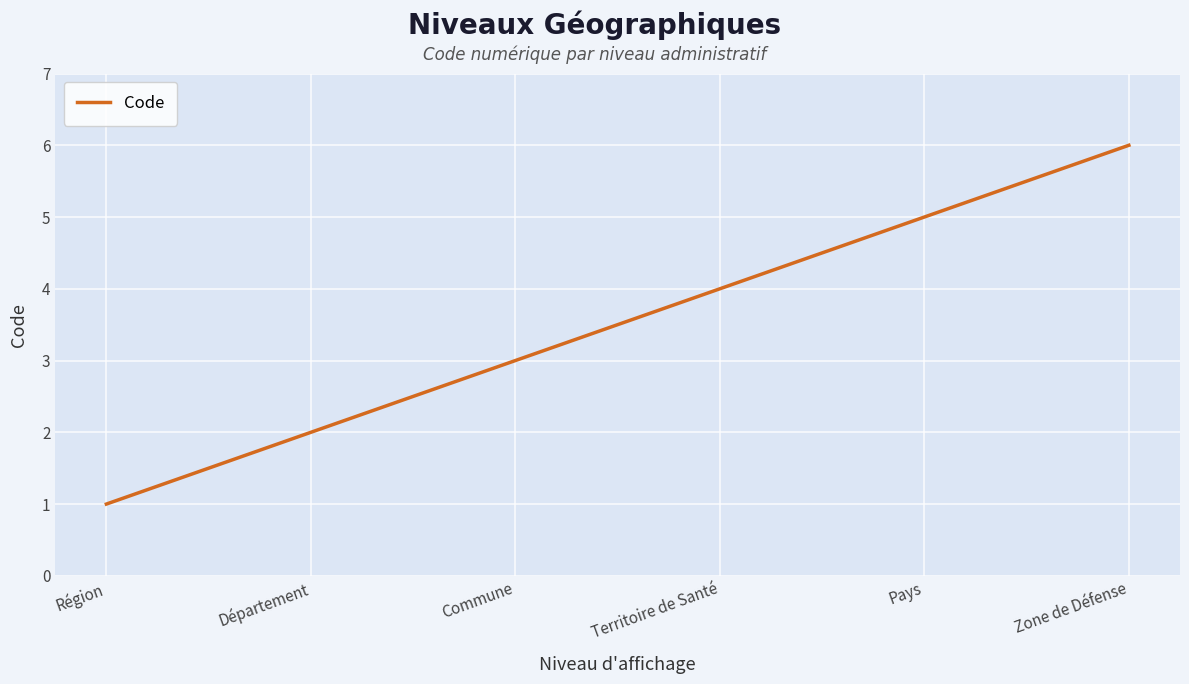

Count the number of data series in this chart.

1